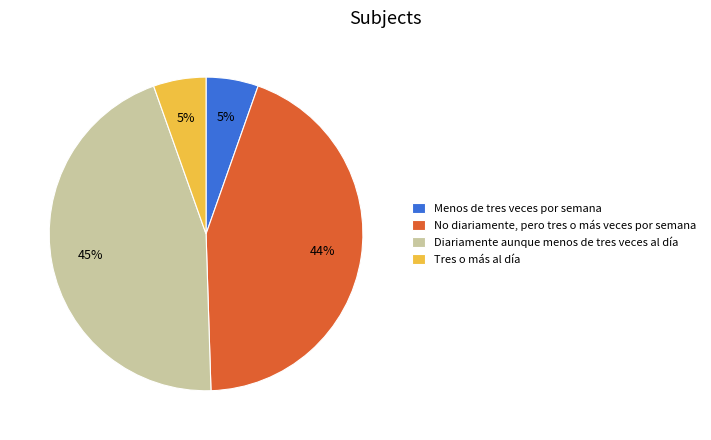

Do No diariamente, pero tres o más veces por semana and Diariamente aunque menos de tres veces al día together represent more than half of the pie?

Yes